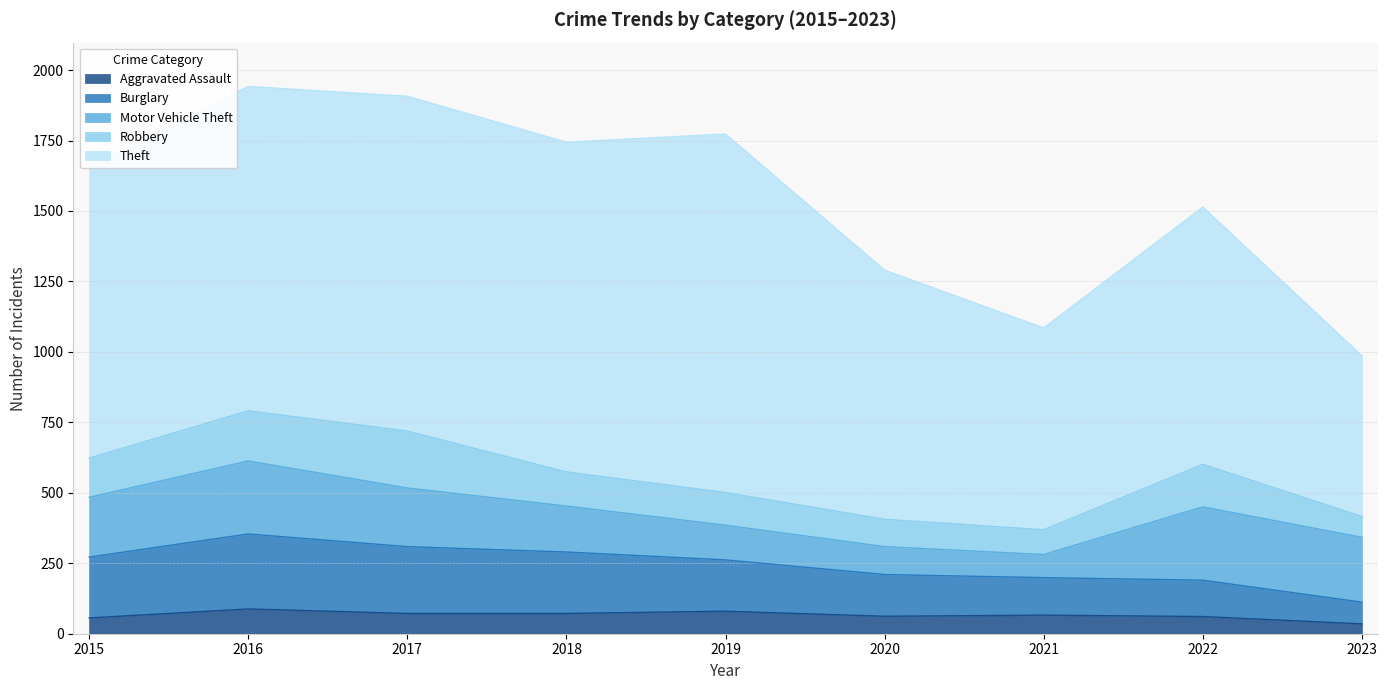

Does the chart display data point markers on the line(s)?

No